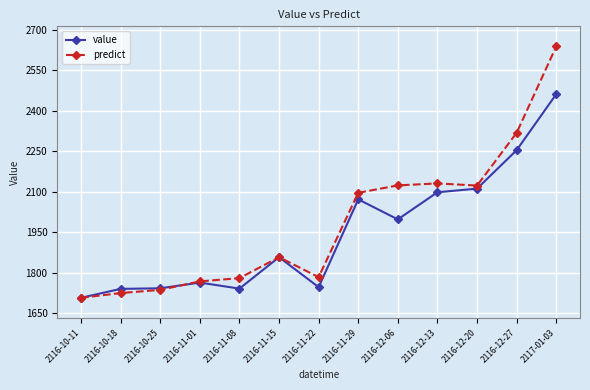

The value series shows 3541.9 at 2116-12-27. True or false?

False